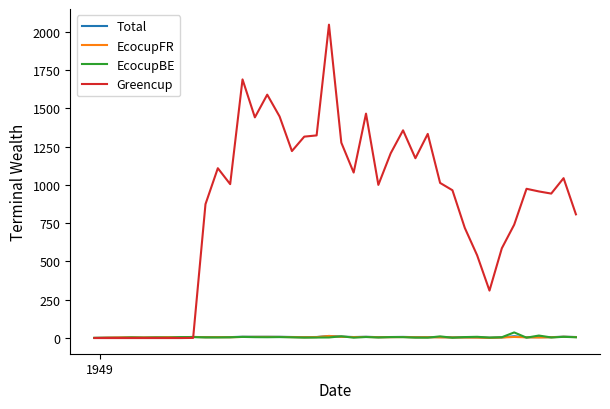

Which series has the widest spread of values?

Greencup